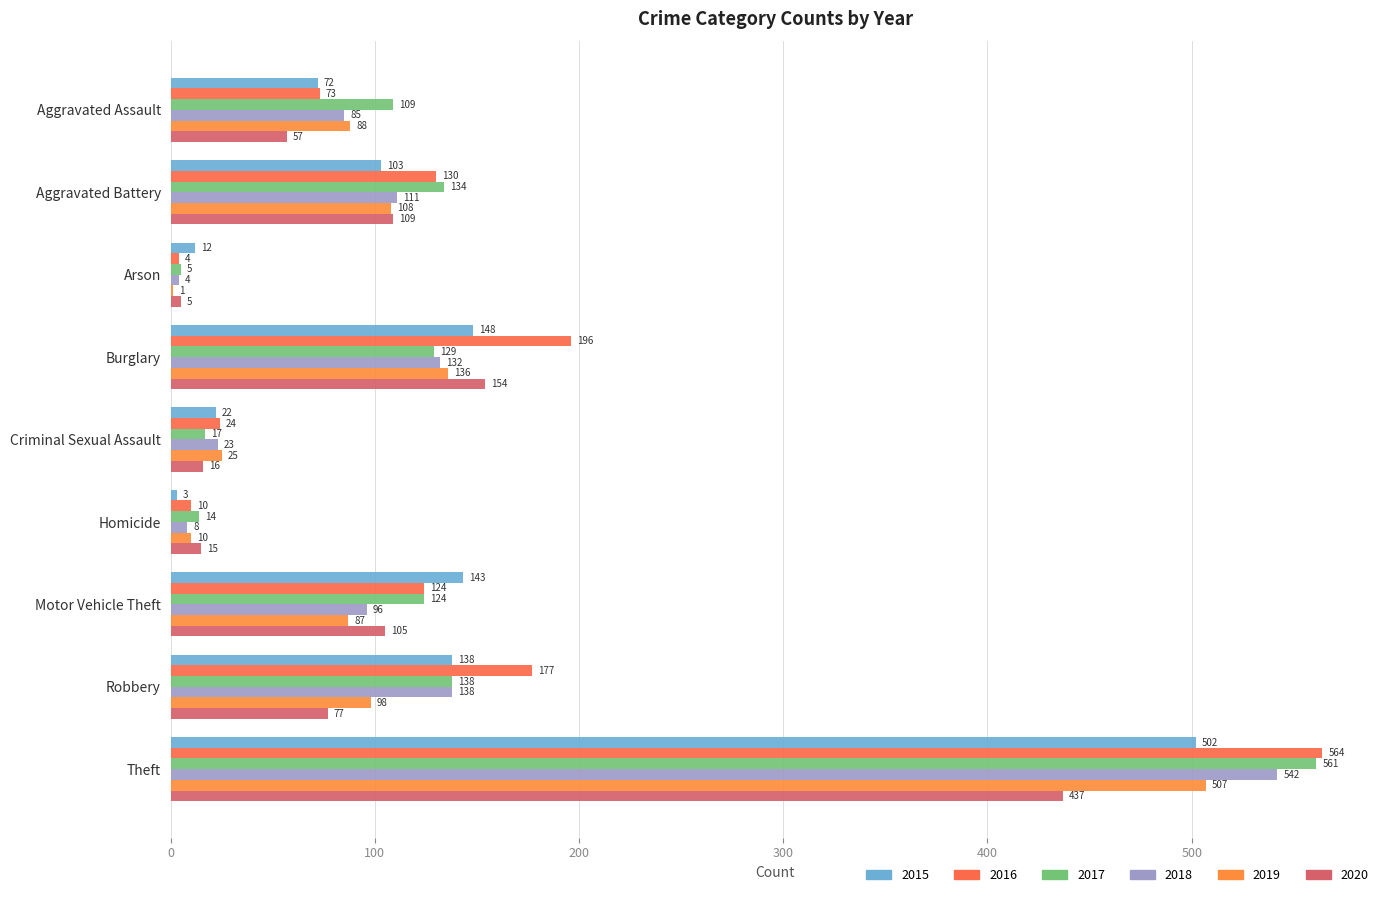

What is the average value of the 2015 series?

127